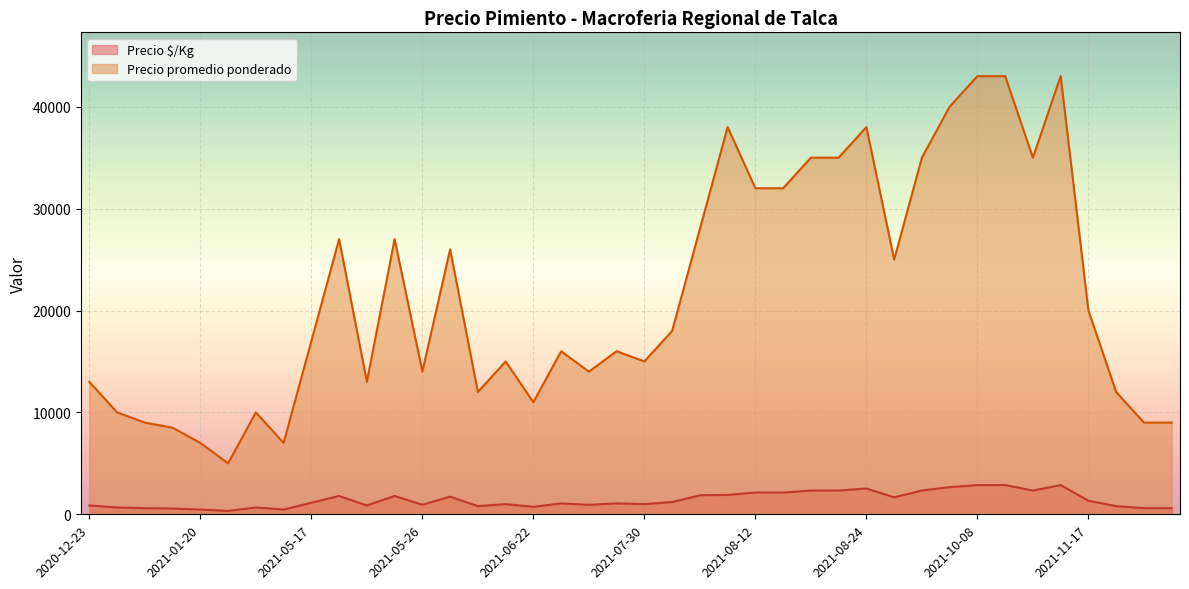

Rank the series by their average value, from highest to lowest.

Precio promedio ponderado, Precio $/Kg